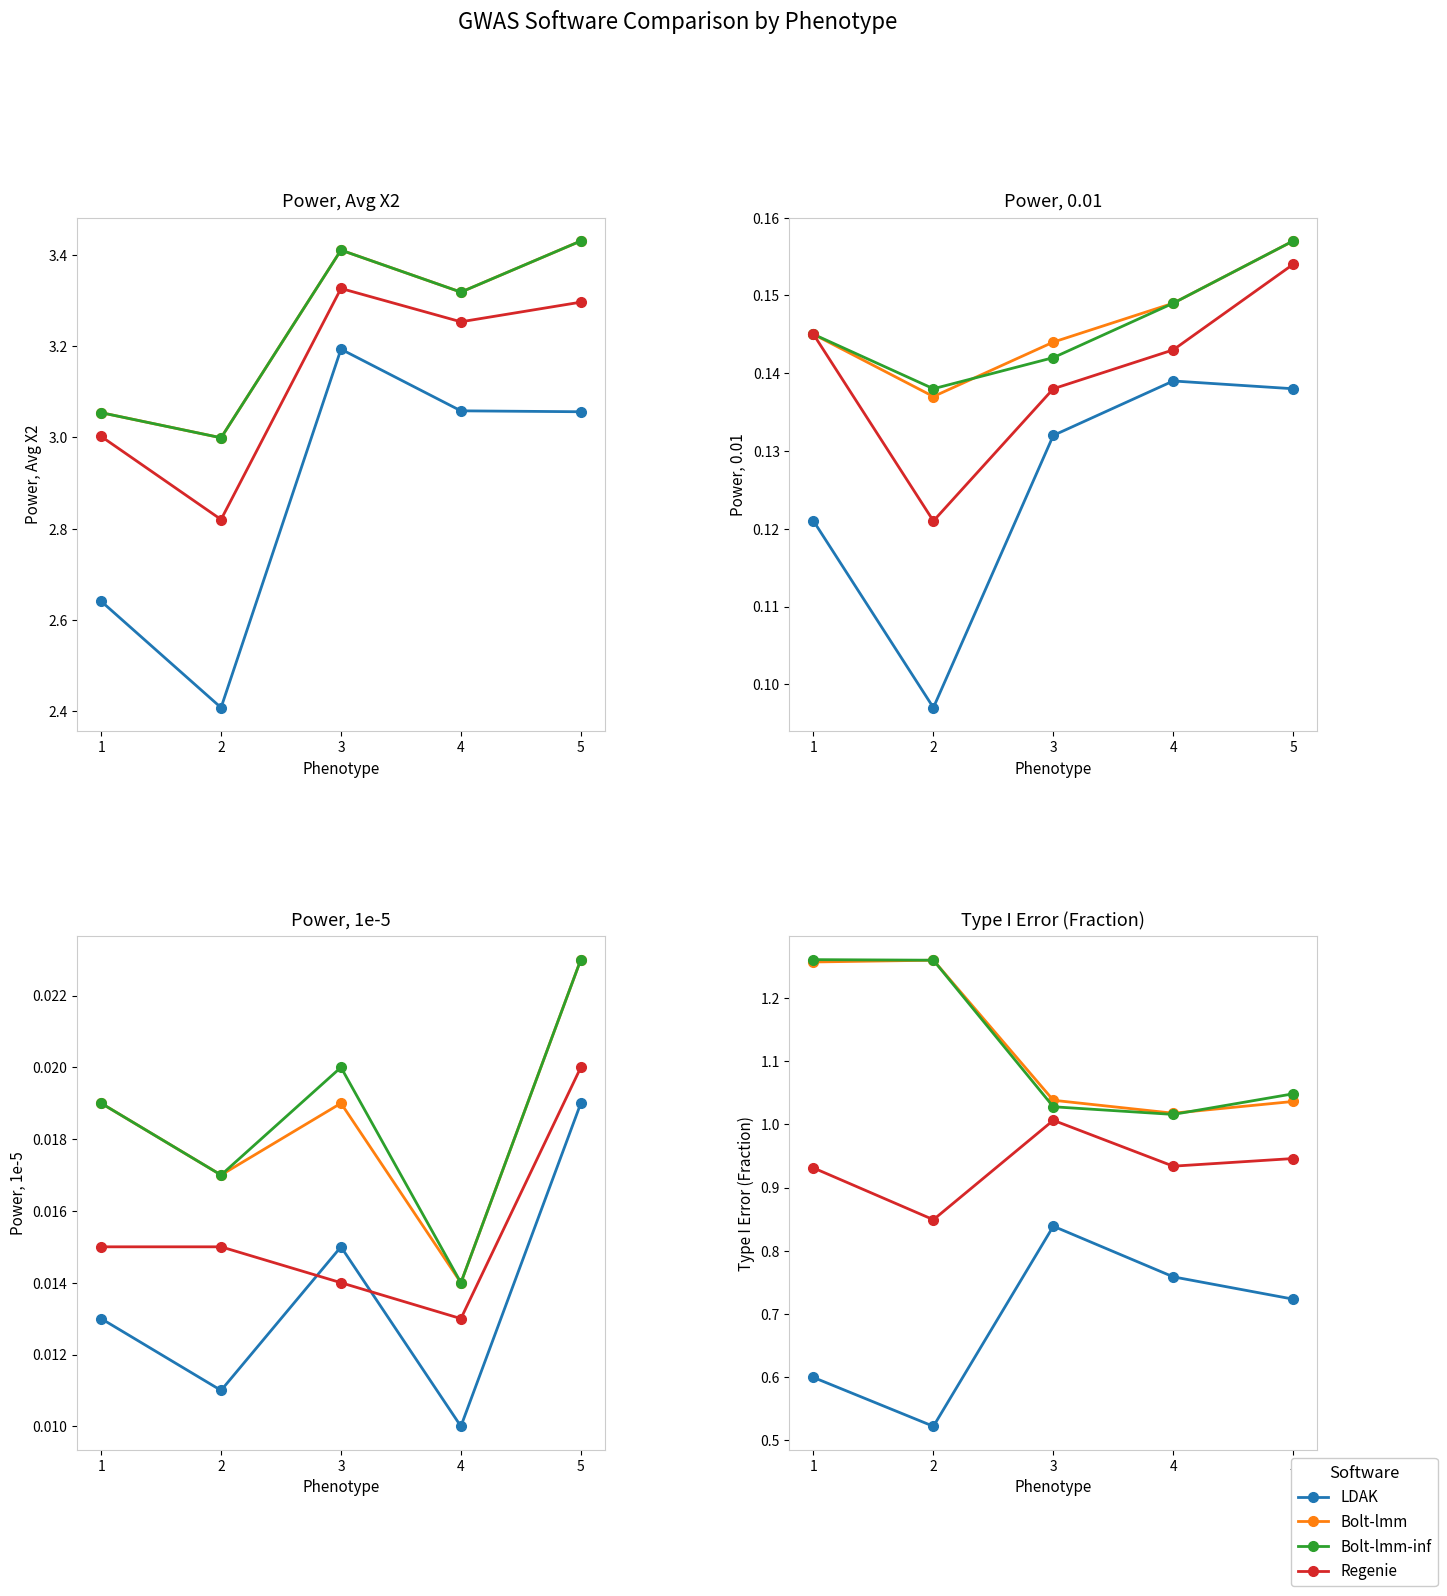

Is the value of Bolt-lmm-inf at 1 greater than the value of LDAK at 1?

Yes